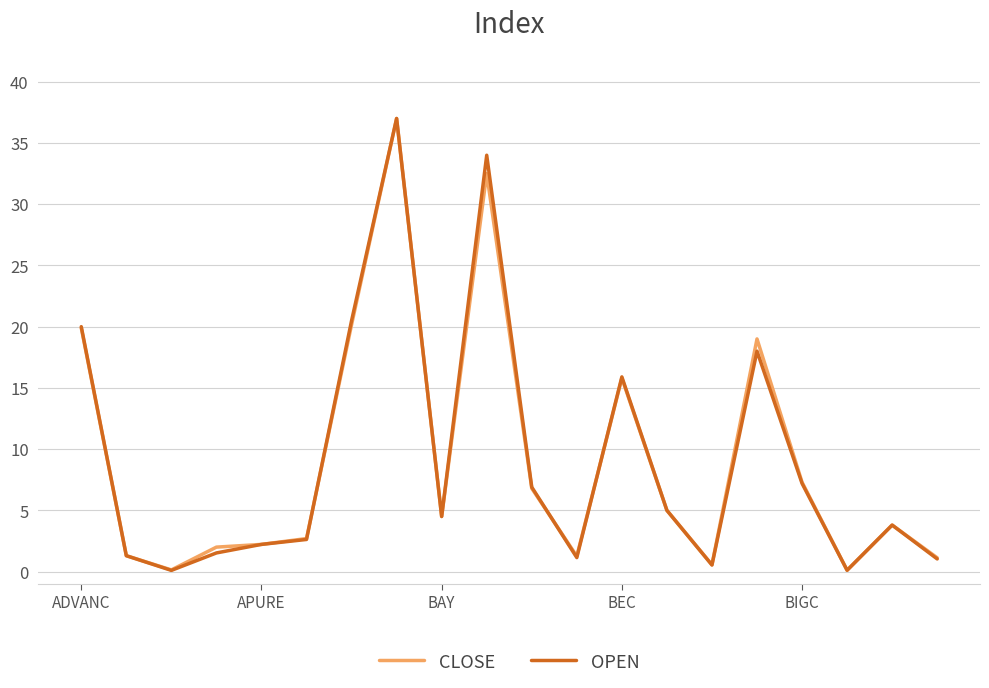

What is the maximum value shown in the chart?

37.0